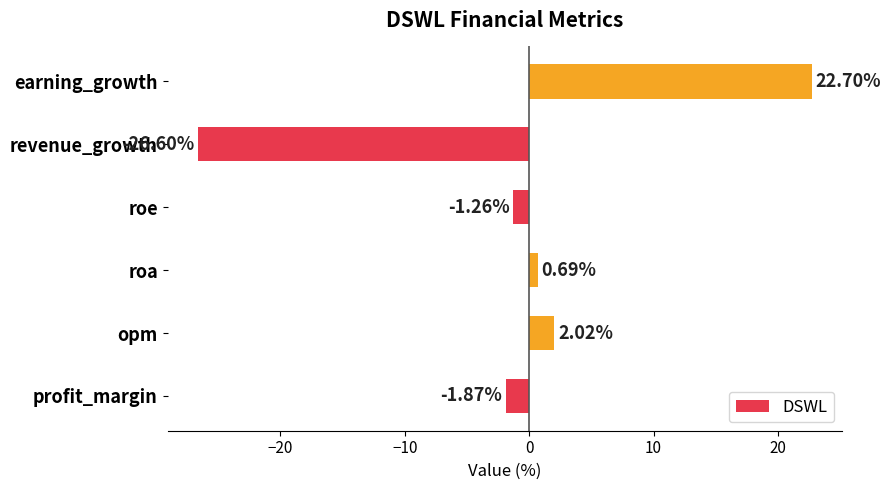

How many data points does each series have?

6